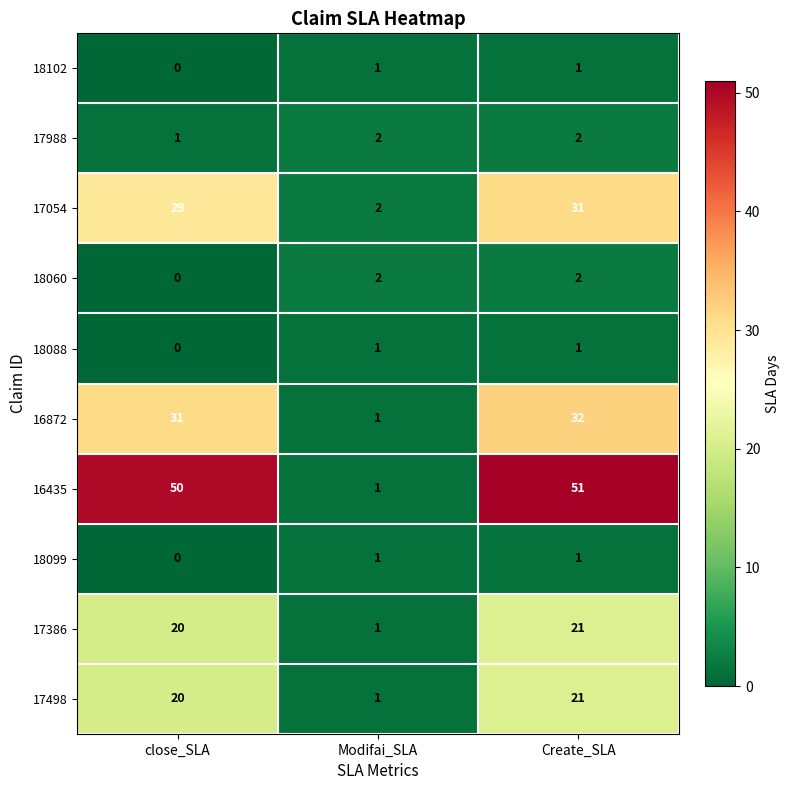

Reading left to right, what are all the values shown in this chart?

18102: 0	1	1
17988: 1	2	2
17054: 29	2	31
18060: 0	2	2
18088: 0	1	1
16872: 31	1	32
16435: 50	1	51
18099: 0	1	1
17386: 20	1	21
17498: 20	1	21